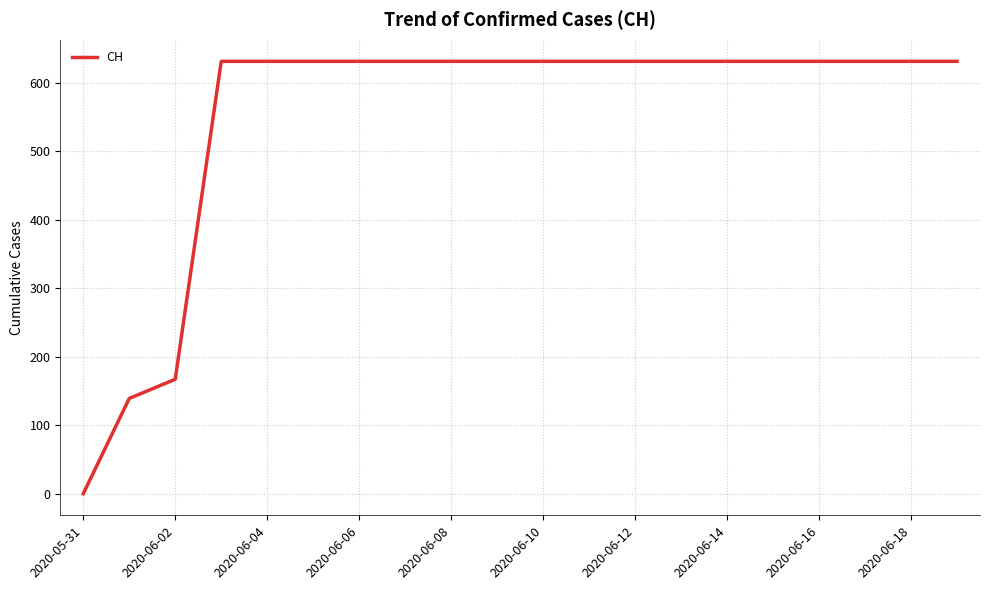

What is the sum of all values?

11033